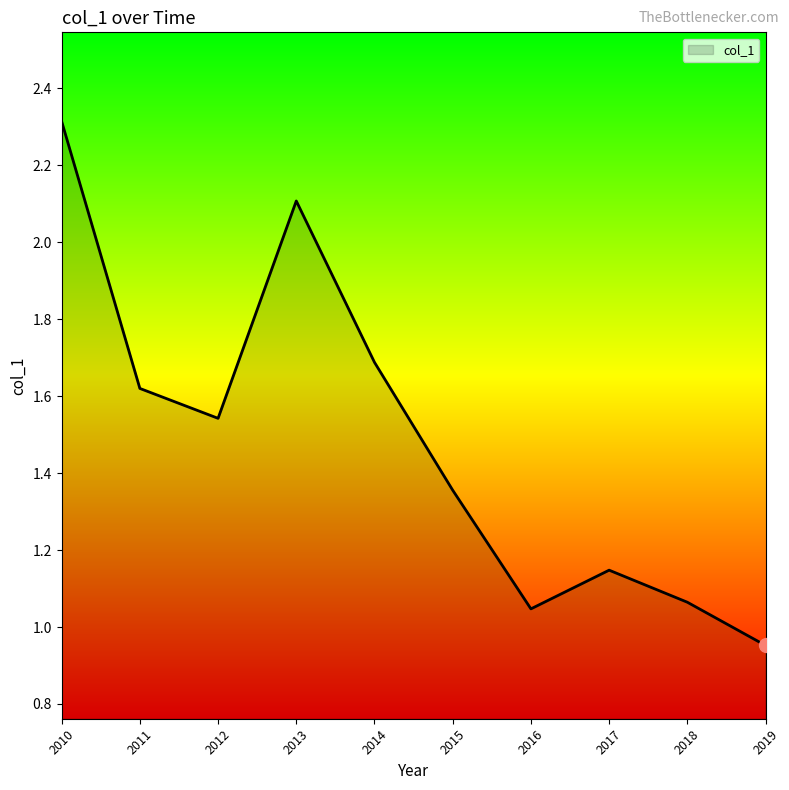

What is the change in value from 2014 to 2015?

-0.3